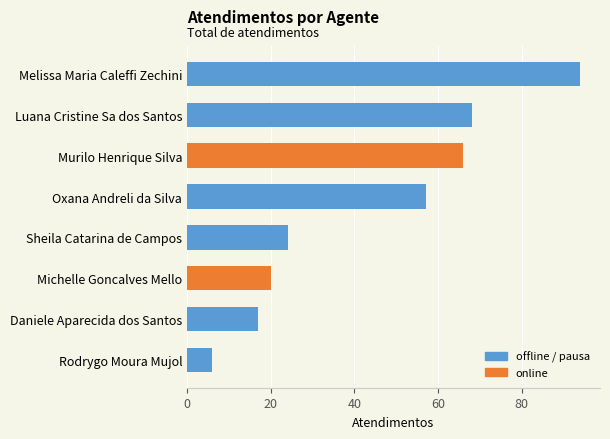

What is the average value?

44